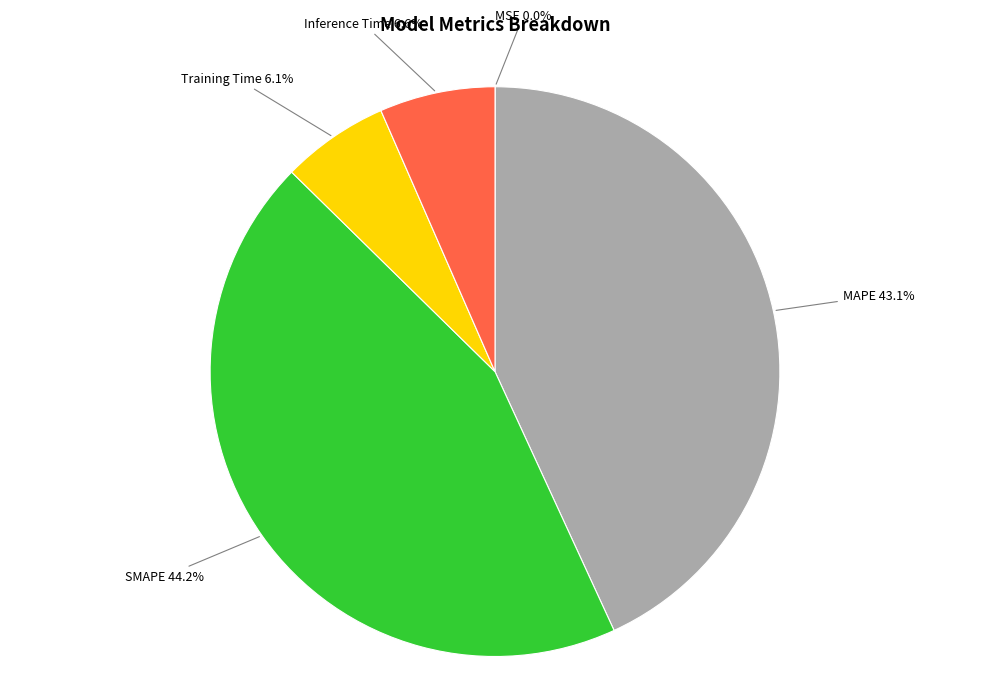

Does any single category account for the majority?

No